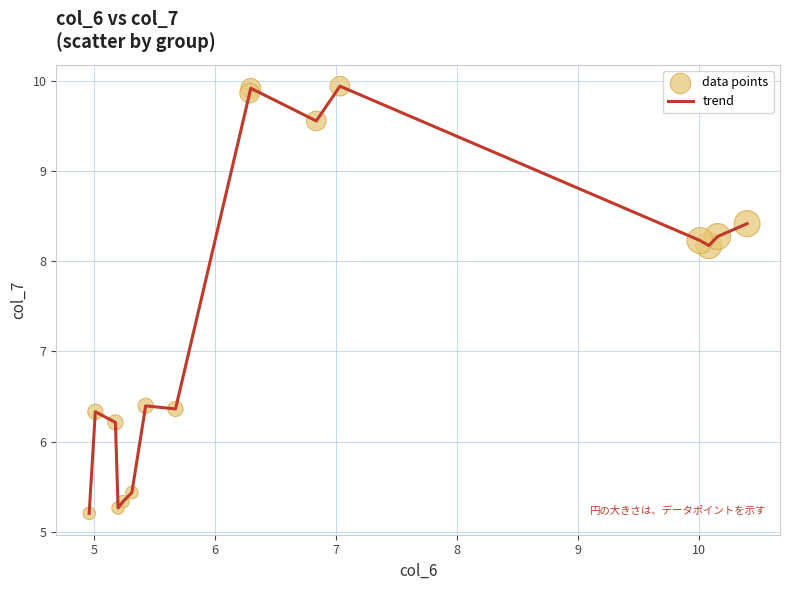

What is the difference between the maximum and minimum values?

4.7